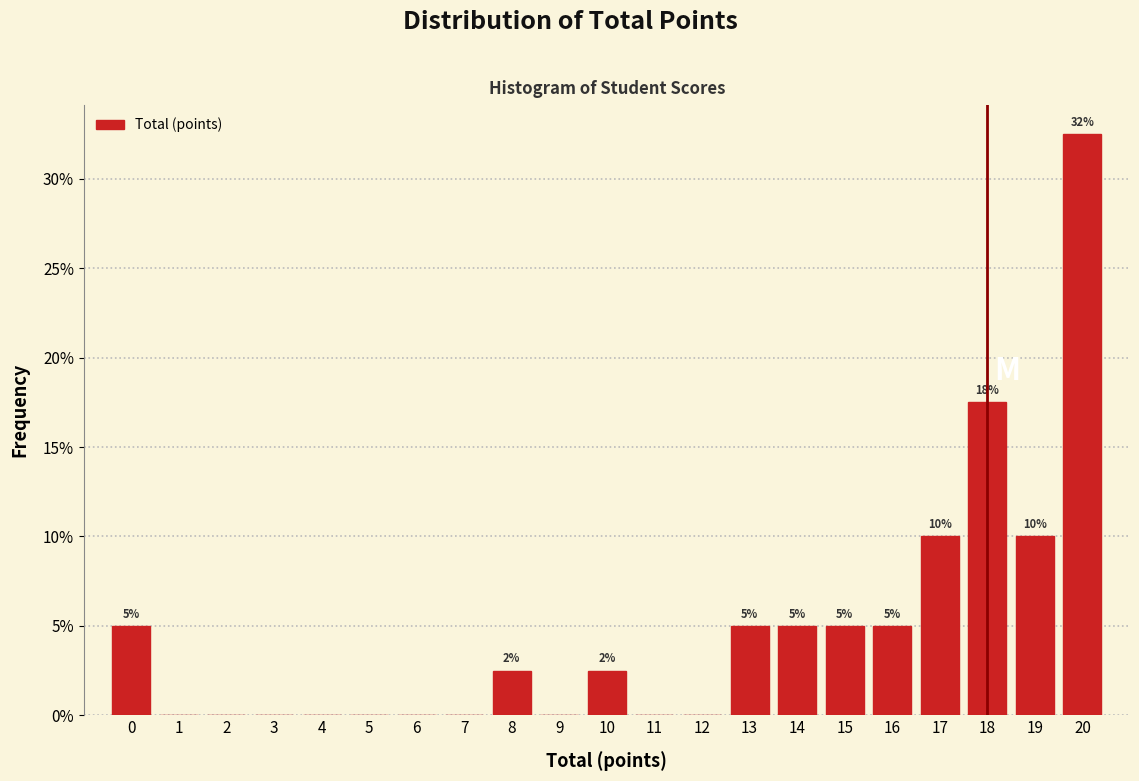

Which range on the x-axis has the tallest bar?

19.5 to 20.5